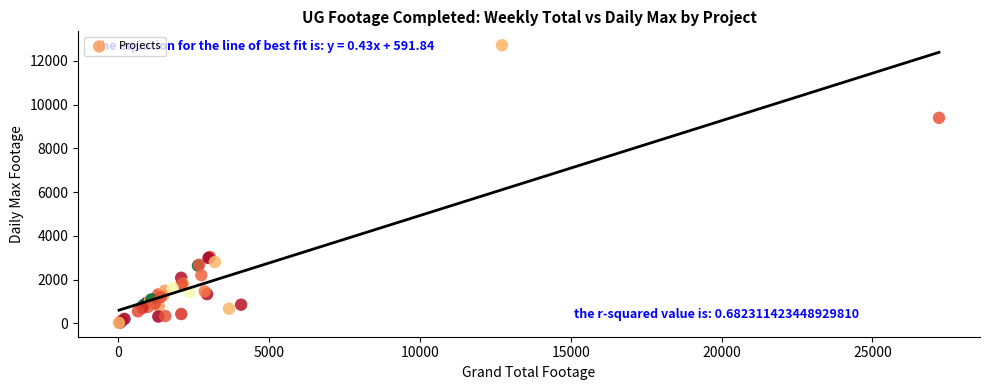

What Y value in the scatter plot is closest to 6370?

9397